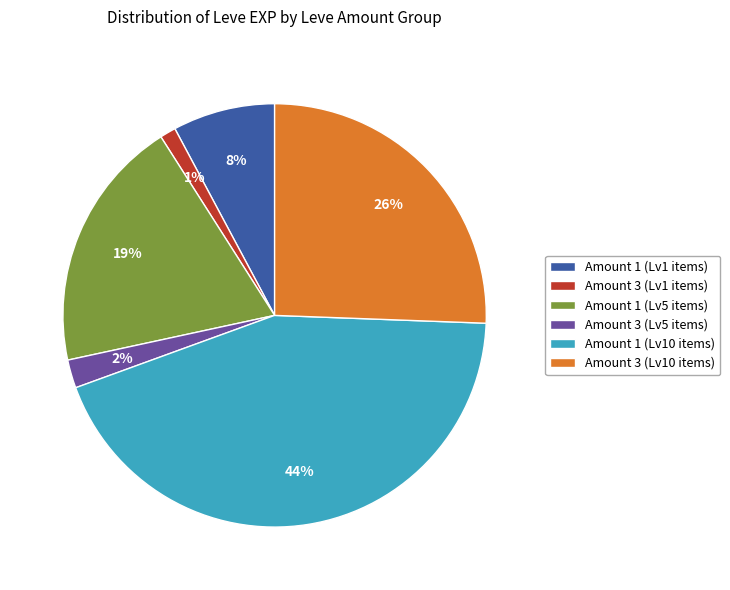

Which has a higher value, Amount 3 (Lv5 items) or Amount 3 (Lv1 items)?

Amount 3 (Lv5 items)